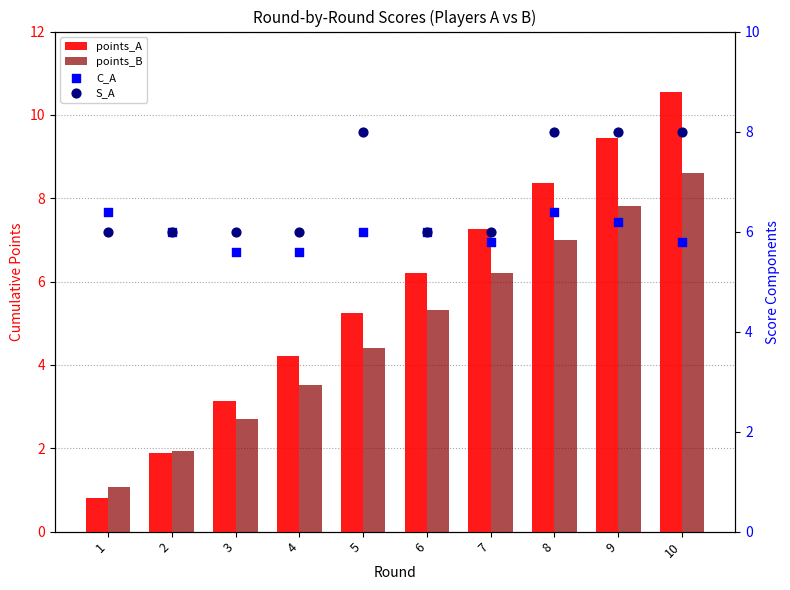

Which series reaches the minimum Y coordinate?

points_A